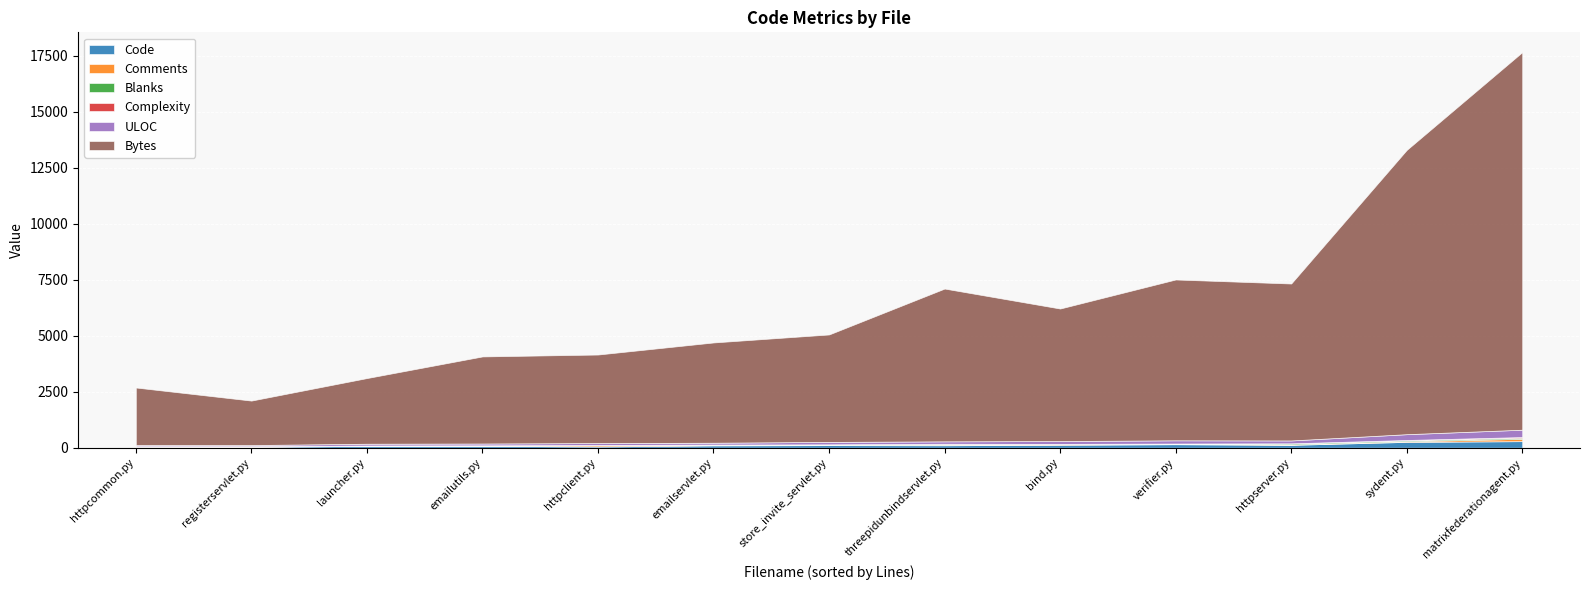

What is the difference between the ULOC values at httpclient.py and verifier.py?

58